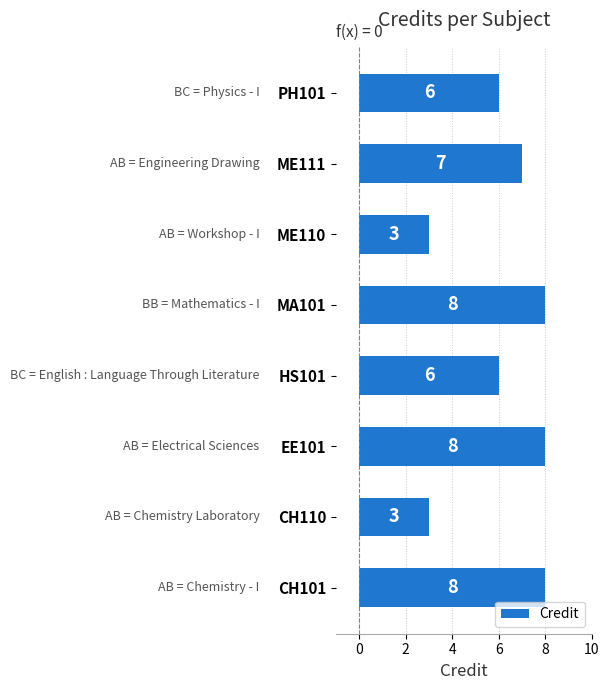

What is the average value?

6